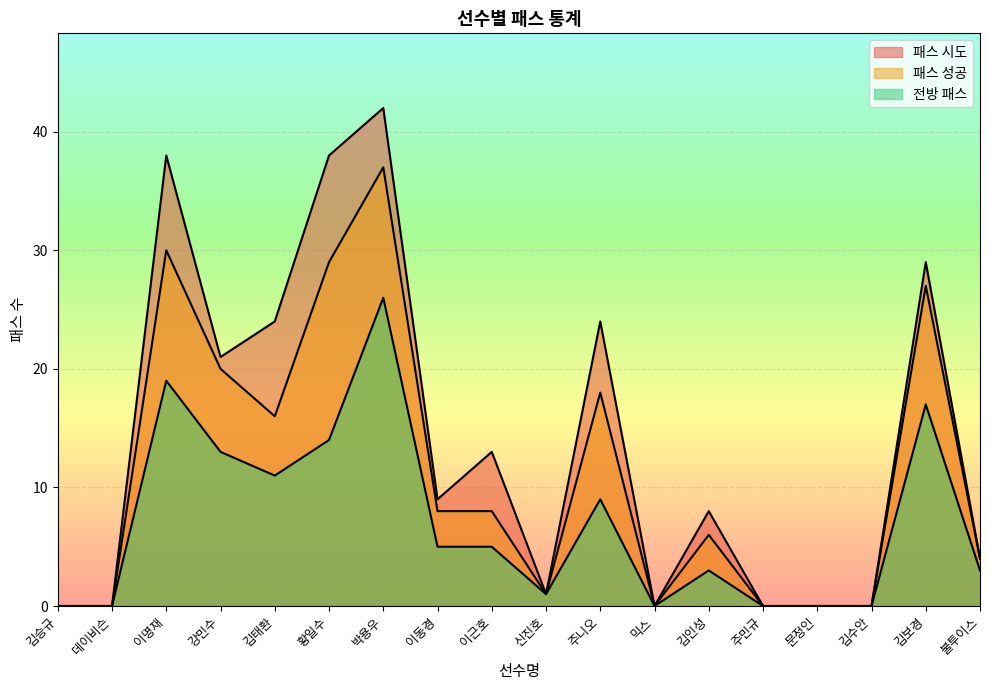

True or false: 패스 시도 and 패스 성공 cross at least once.

False